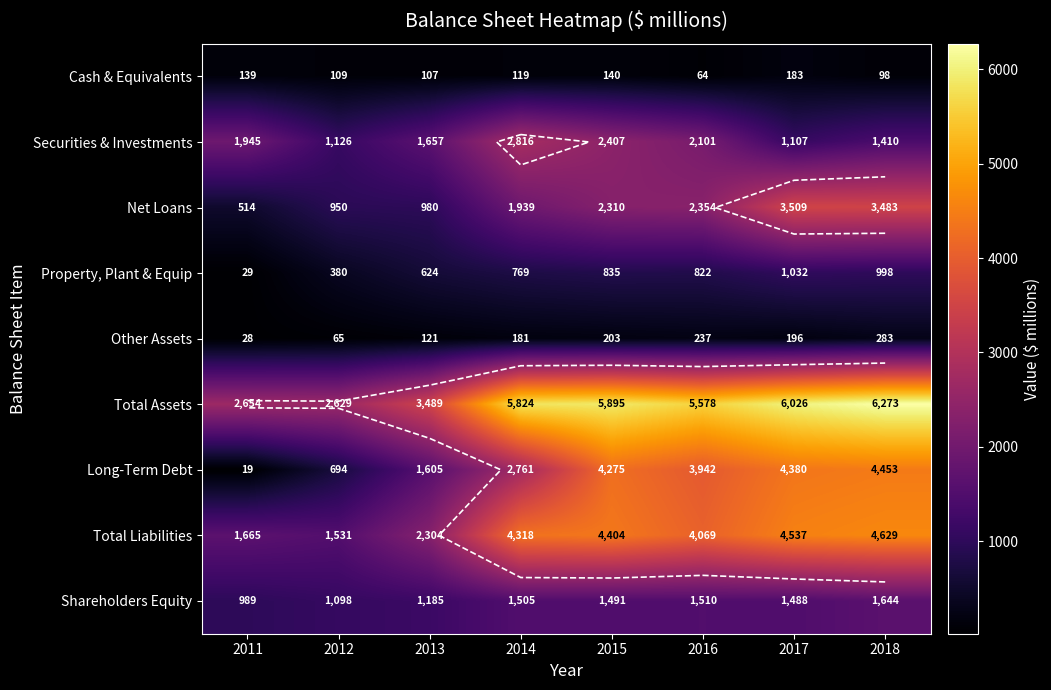

Which series has the largest total across all categories?

Total Assets